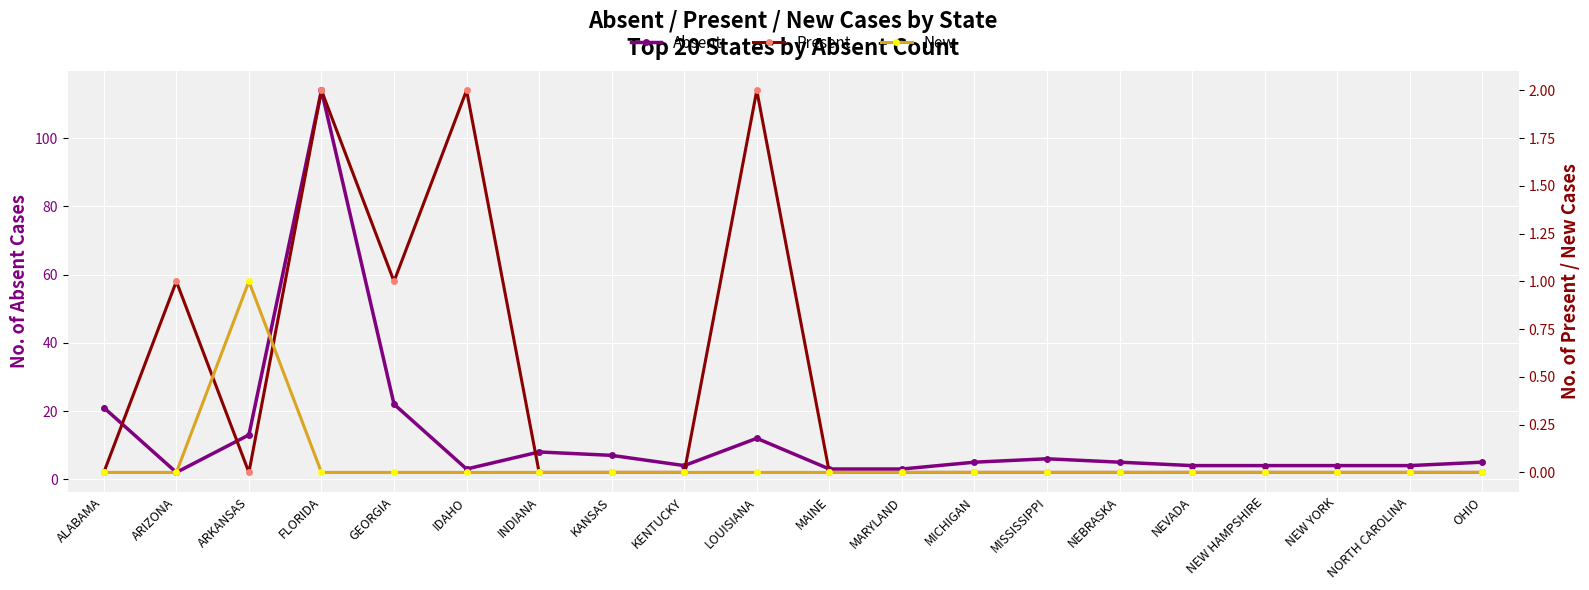

What is the difference between the highest and lowest values at INDIANA?

8